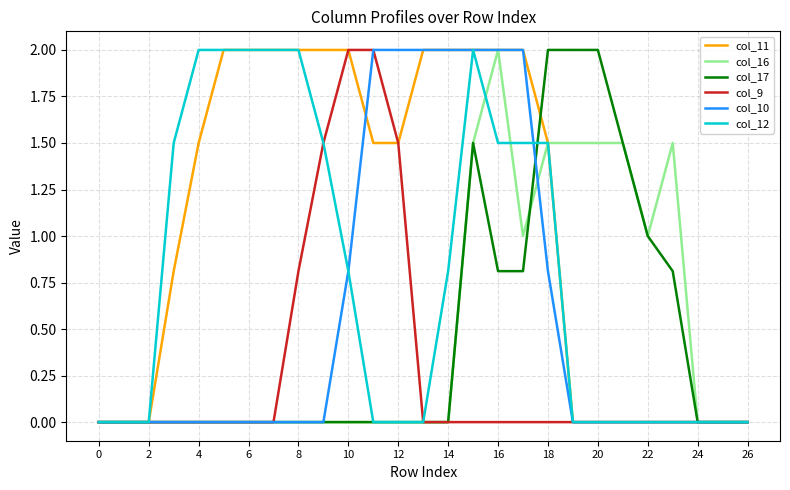

Count the number of categories in the chart.

27